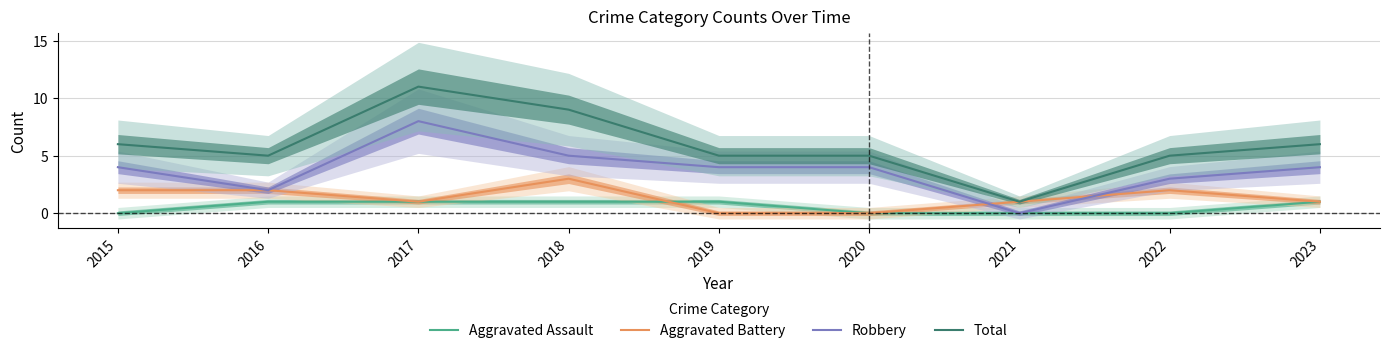

At which category is the sum across all series the highest?

2017